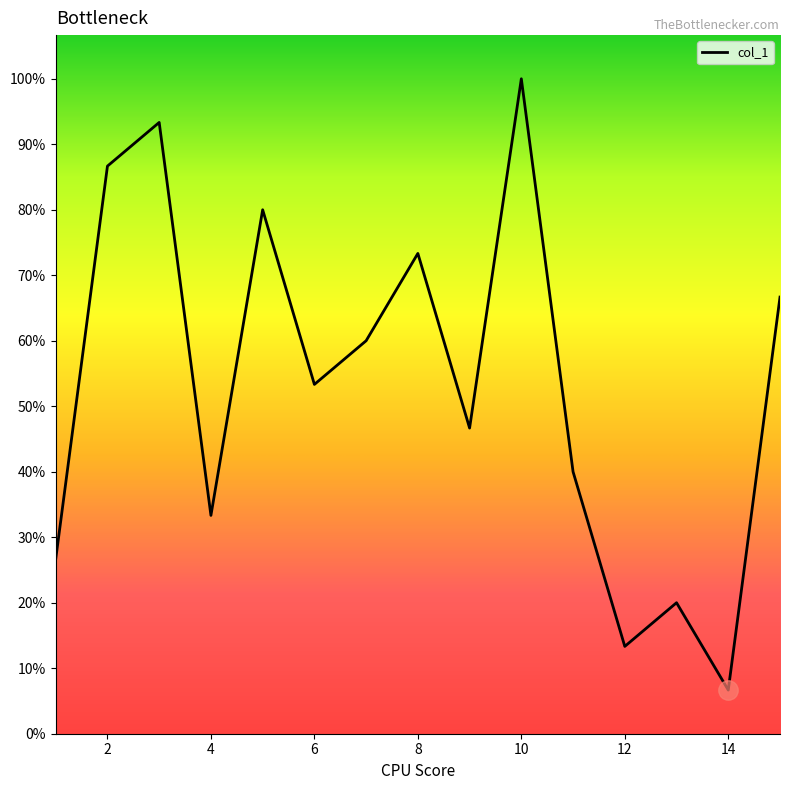

True or false: there are more than 2 points higher than both neighbors.

True